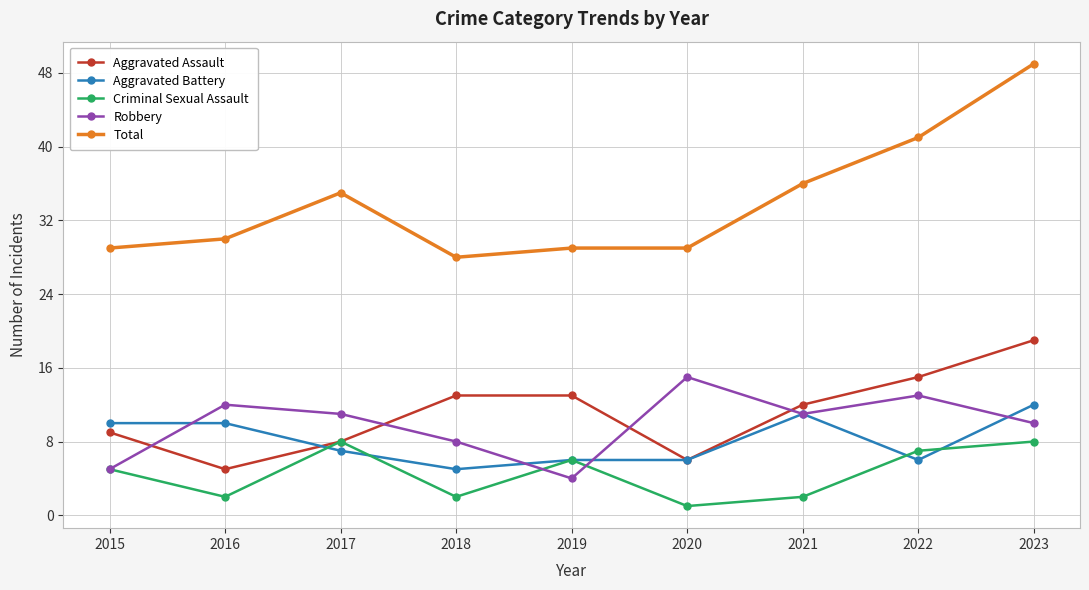

True or false: Total has more than 2 interior local peaks.

False